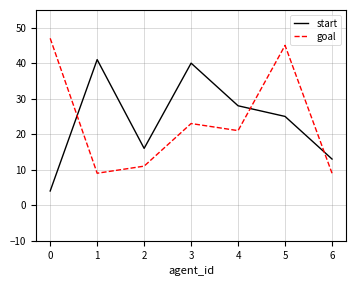

How many lines are shown in the chart?

2